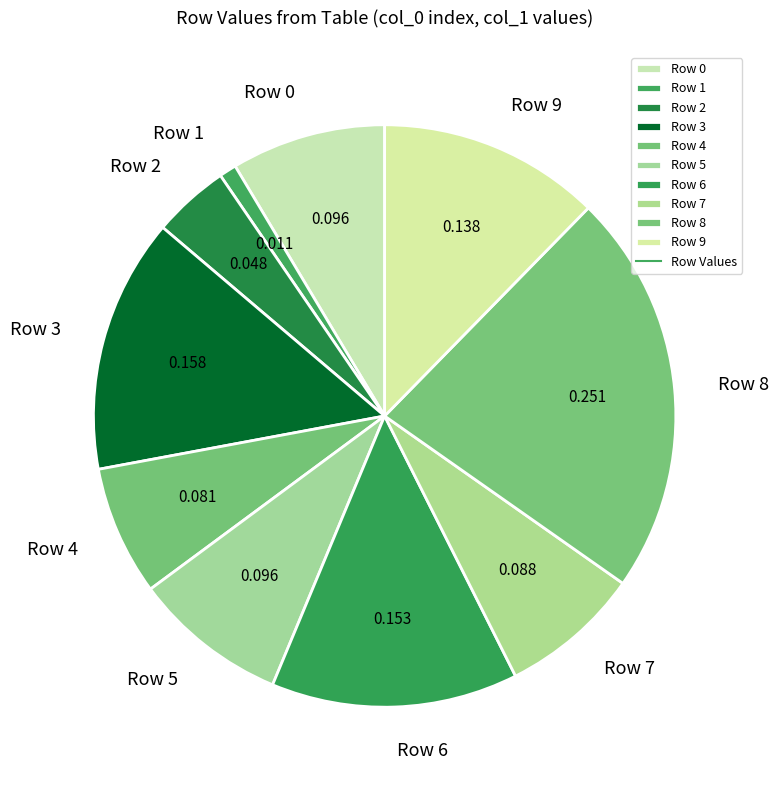

Do Row 5 and Row 2 together represent more than half of the pie?

No